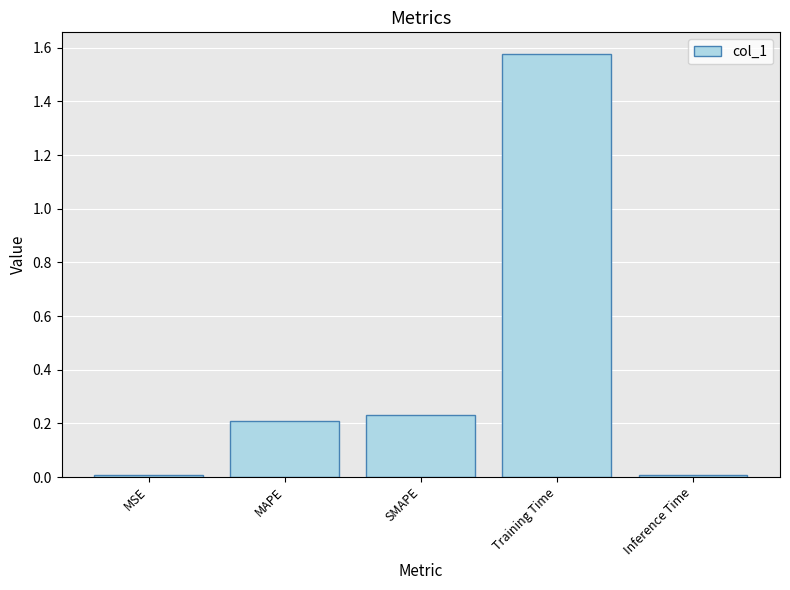

At which category does the chart reach its peak across all series?

Training Time